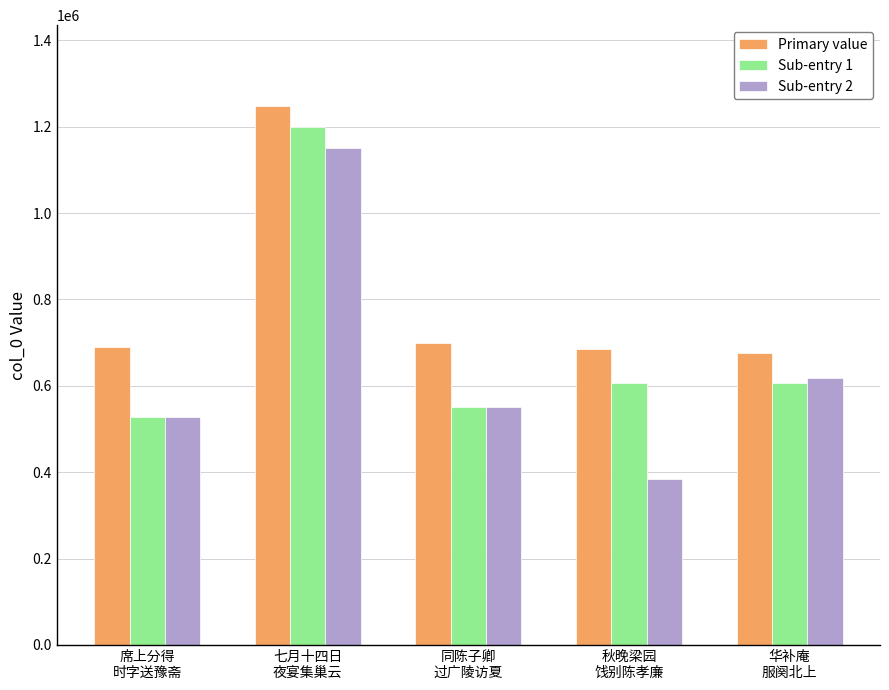

The value of Sub-entry 2 at 七月十四日
夜宴集巢云 is 1984422. True or false?

False